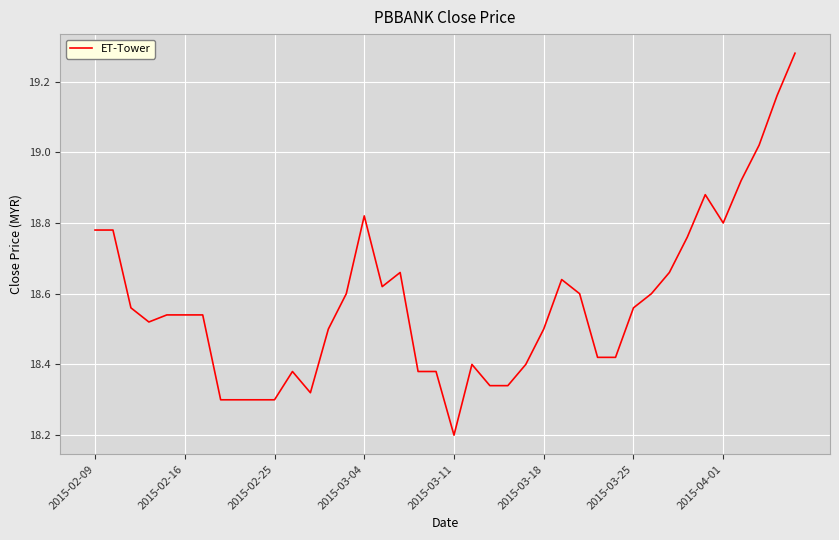

What is the smallest value displayed?

18.2